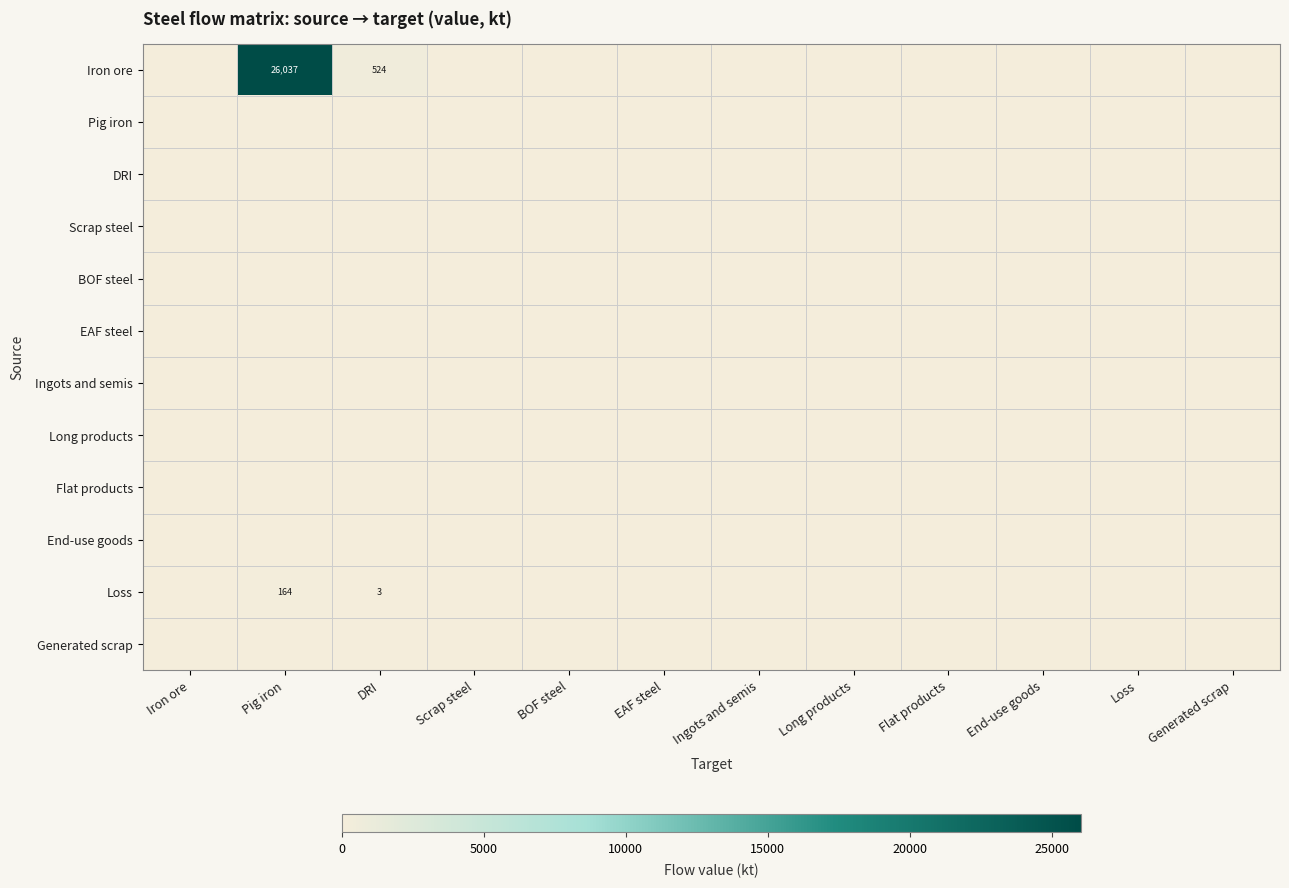

How many data points does each series have?

12